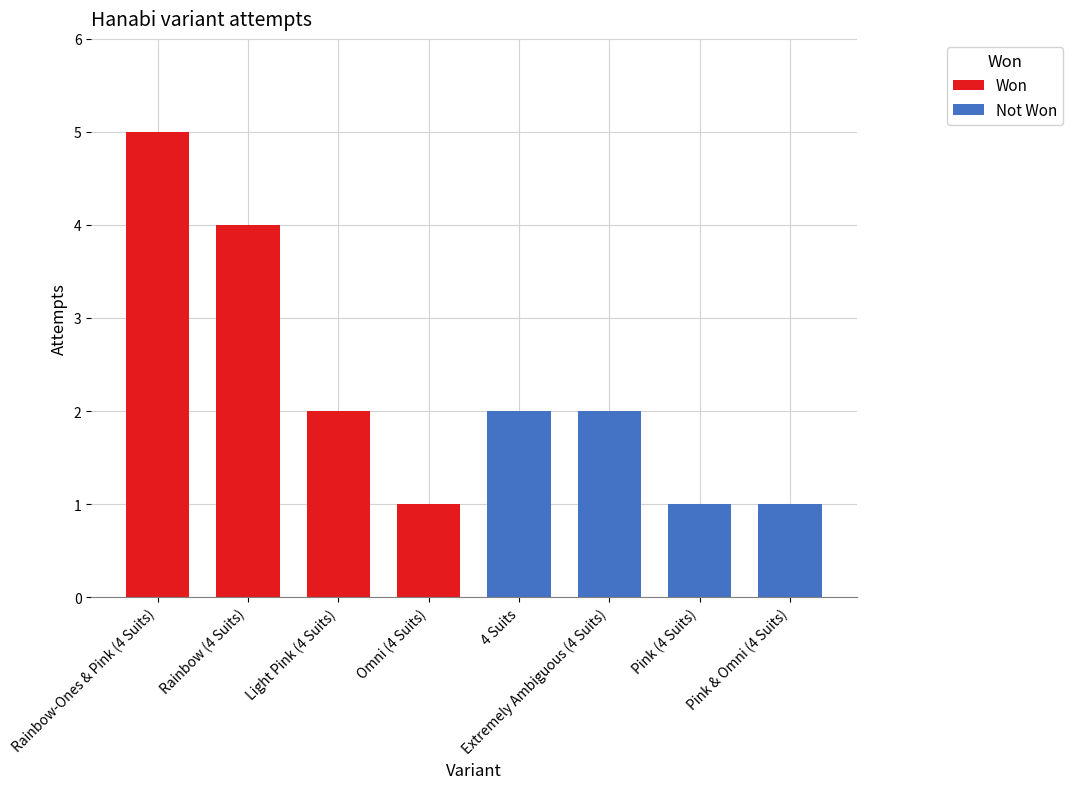

What is the label of the 5th bar from the right?

Omni (4 Suits)